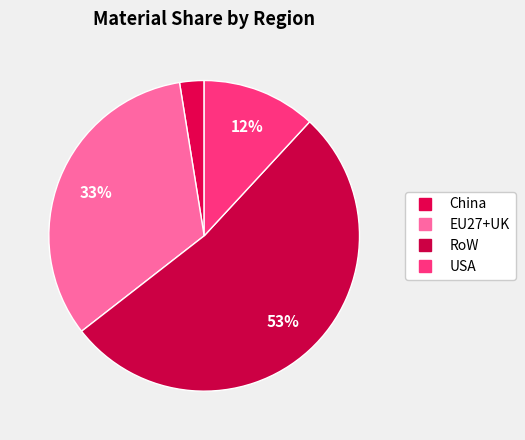

To the nearest percent, what is the combined percentage of China and RoW?

55%